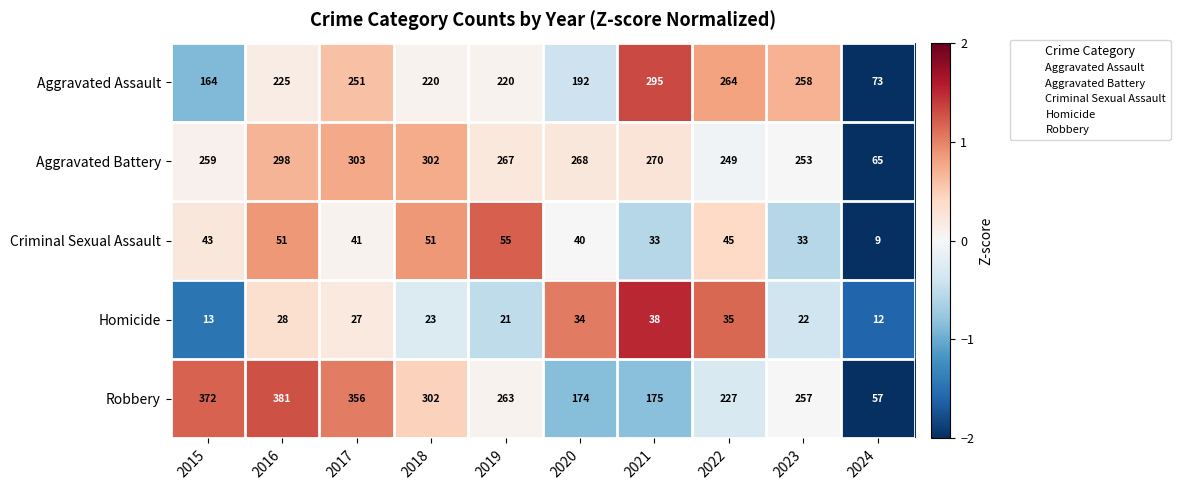

At which category is the sum across all series the highest?

2016